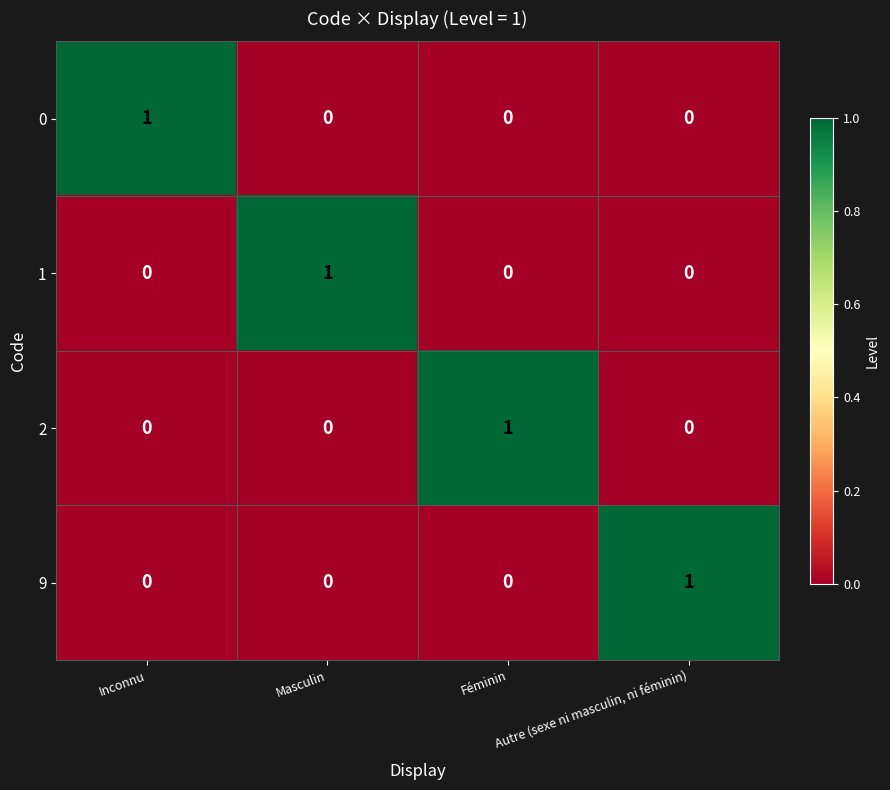

Count the 9 values in the range 0 to 1.

4